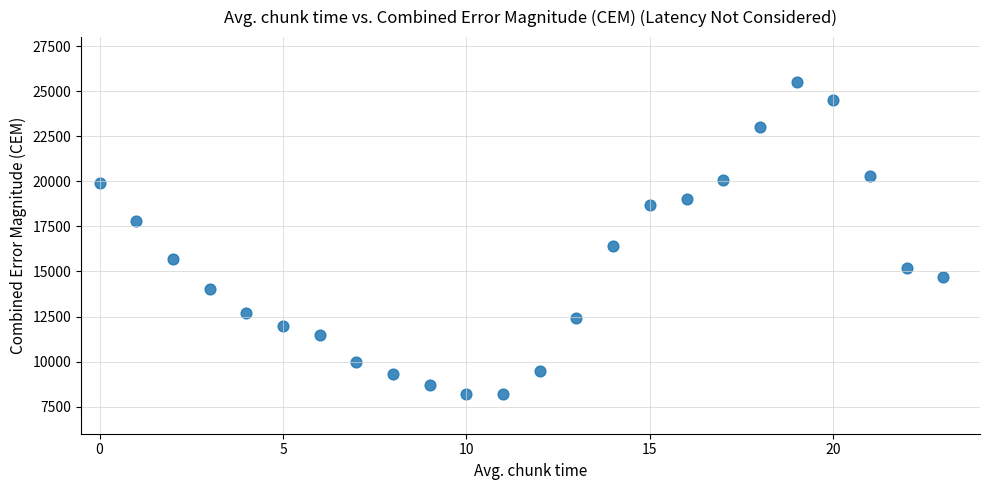

What Y value in the scatter plot is closest to 16850?

16400